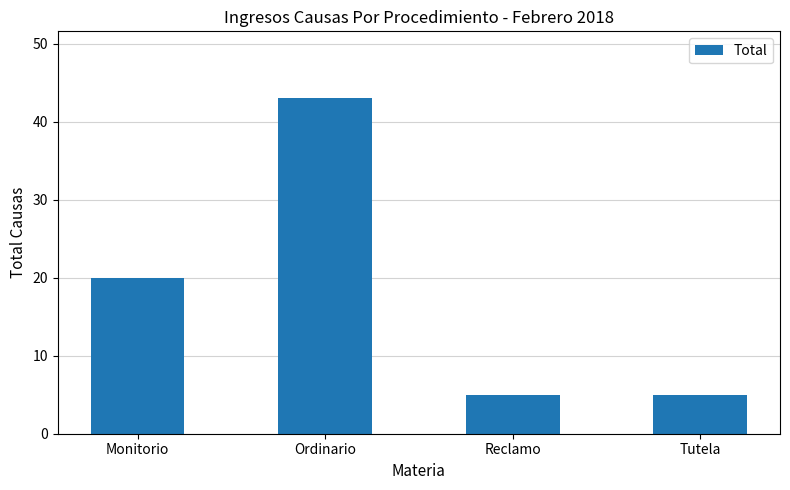

What is the difference between the values at Ordinario and Reclamo?

38